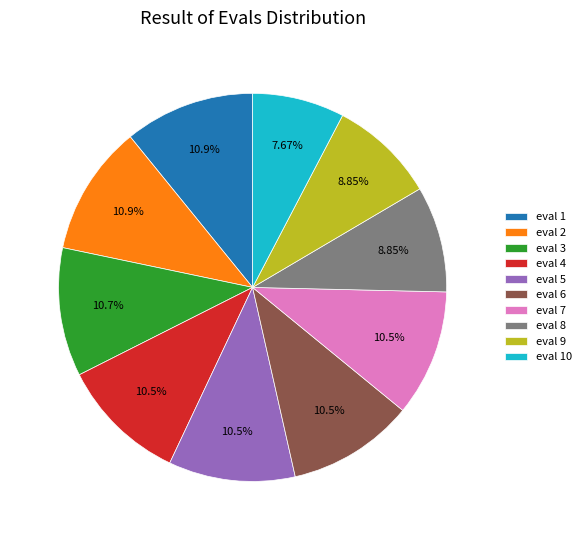

Combined, do eval 10 and eval 3 account for over 50%?

No